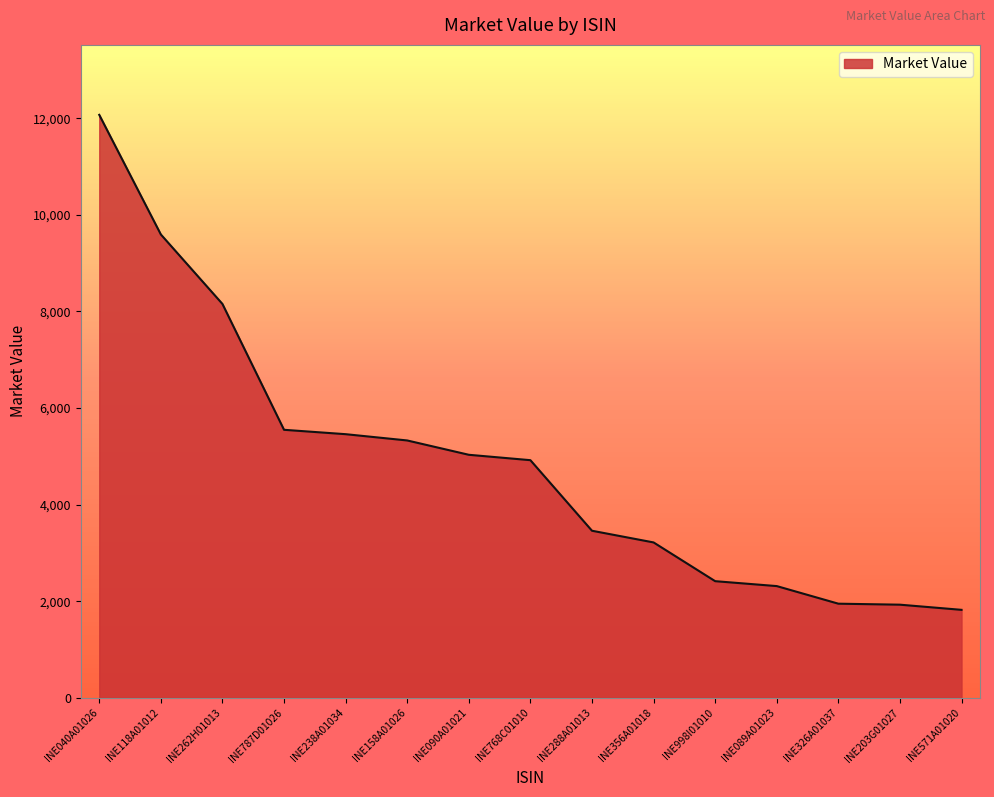

Between INE090A01021 and INE238A01034, which is larger?

INE238A01034